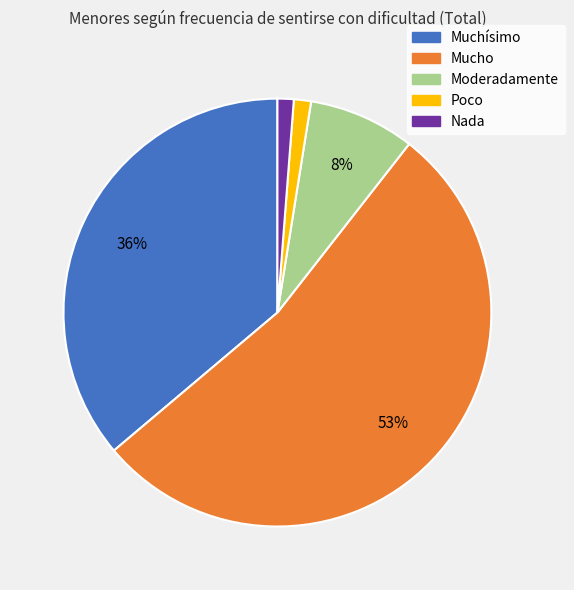

Which has a higher value, Muchísimo or Nada?

Muchísimo